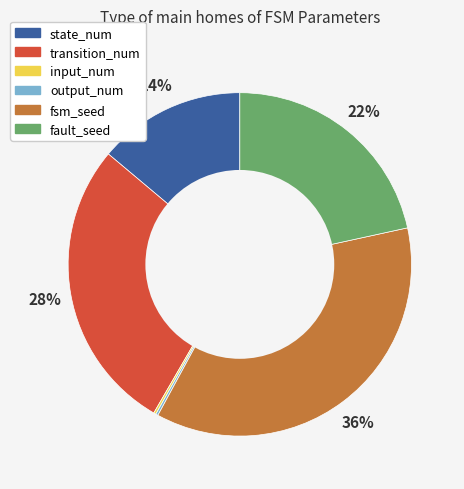

To the nearest percent, what portion does fault_seed represent?

22%